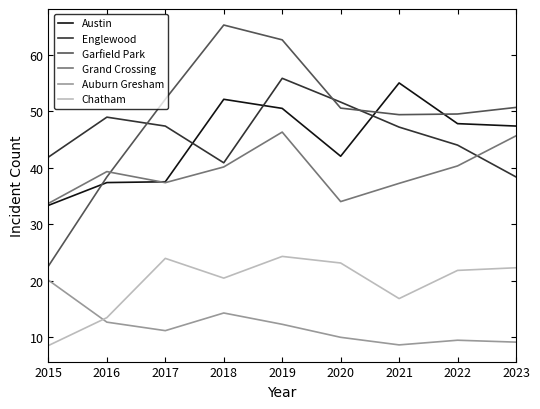

True or false: Auburn Gresham and Englewood cross at least once.

False